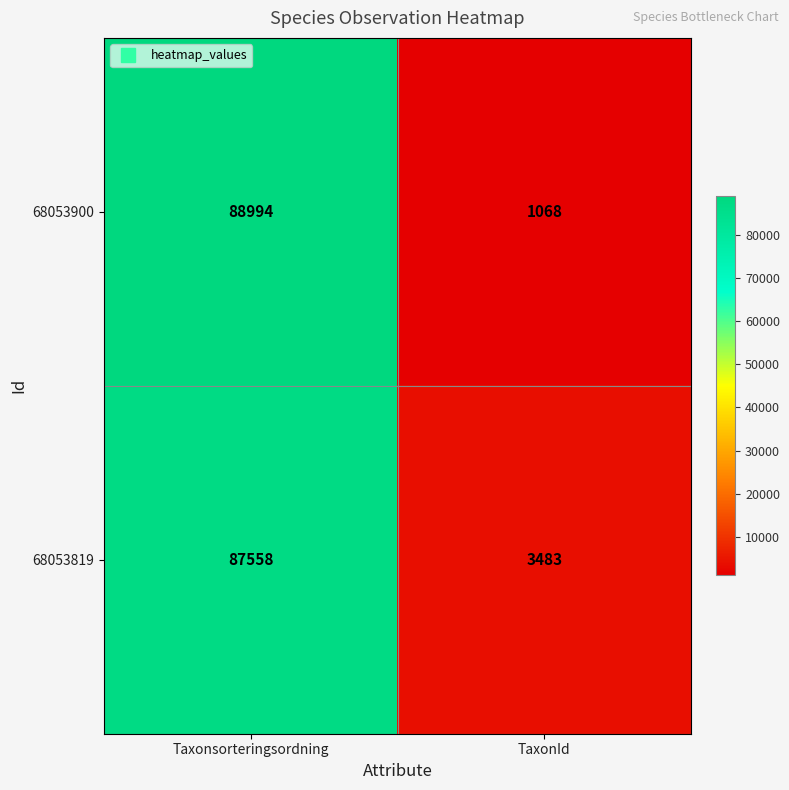

Reading left to right, extract all data points from this chart.

68053900: 88994	1068
68053819: 87558	3483